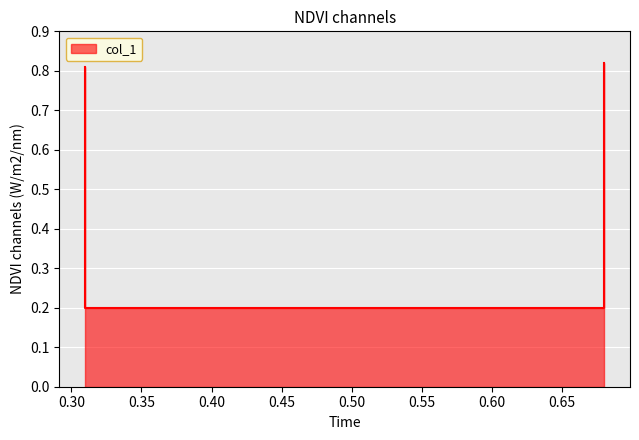

The chart shows a value of 0.2 at 0.31. True or false?

False